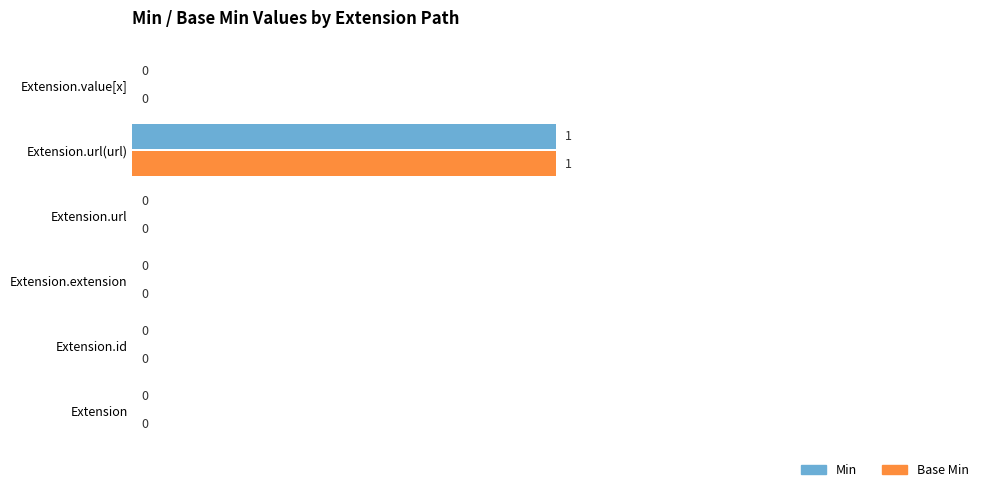

Which label corresponds to the largest value in the chart?

Extension.url(url)